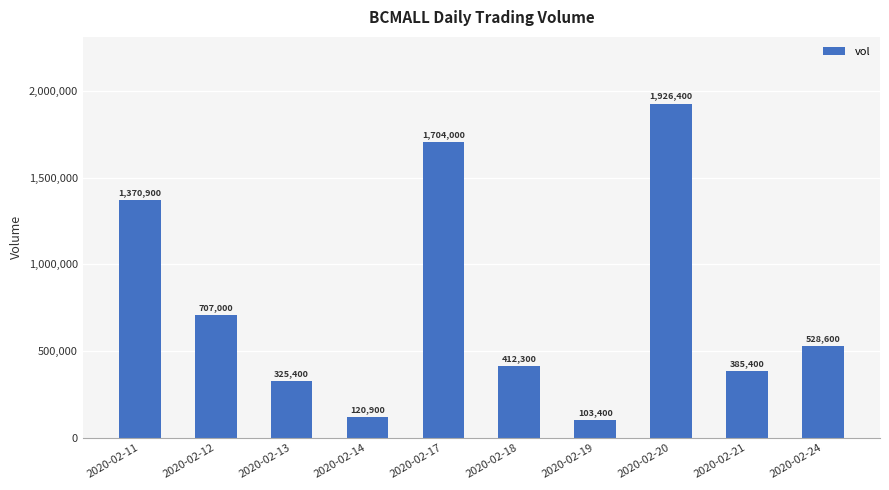

Reading right to left, what are all the values shown in this chart?

2020-02-24=528600	2020-02-21=385400	2020-02-20=1926400	2020-02-19=103400	2020-02-18=412300	2020-02-17=1704000	2020-02-14=120900	2020-02-13=325400	2020-02-12=707000	2020-02-11=1370900